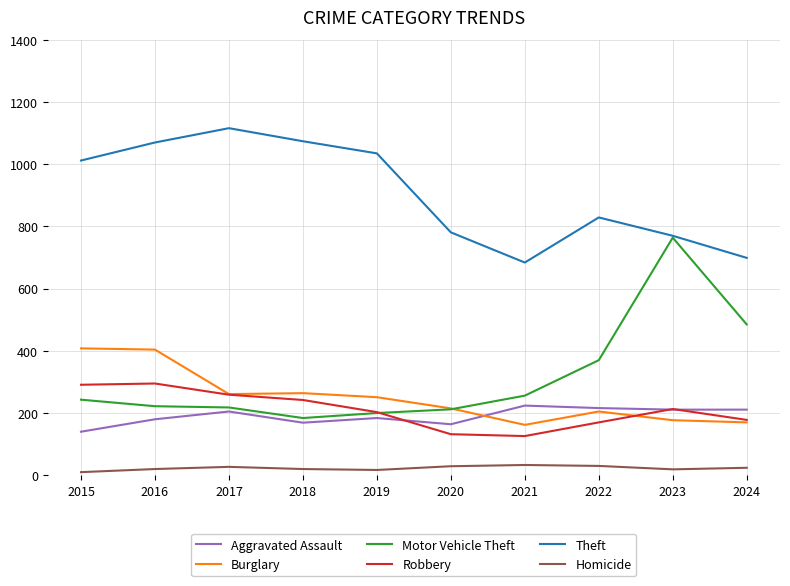

What is the maximum value shown in the chart?

1116